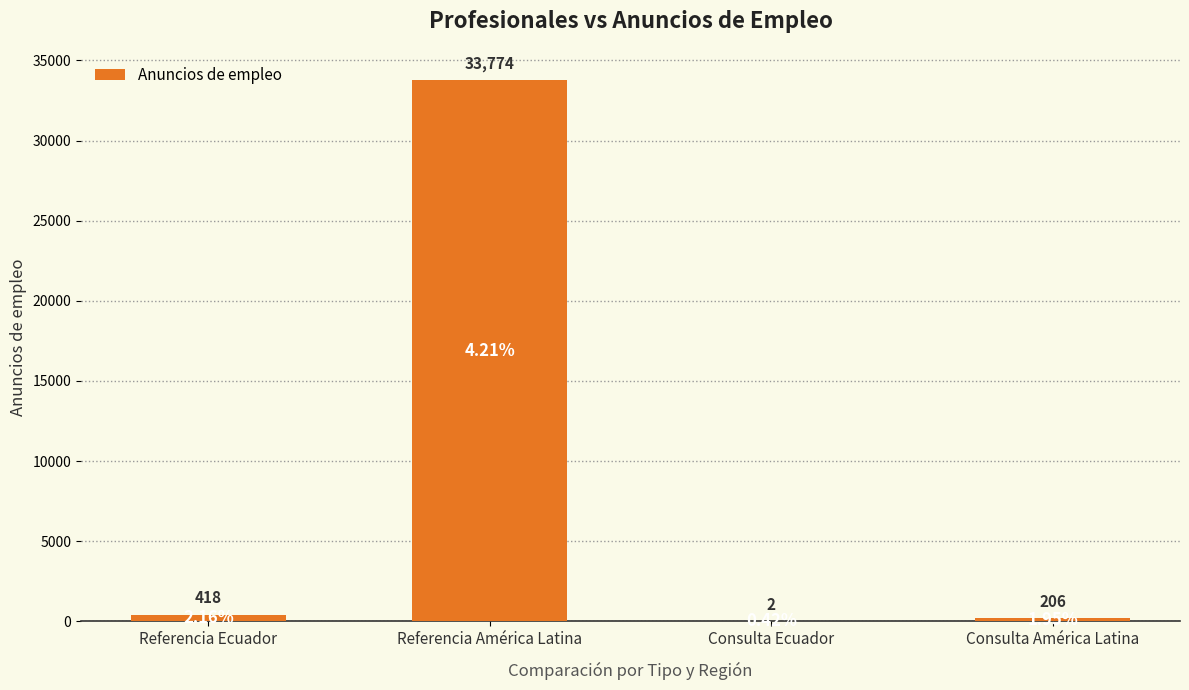

Between Referencia América Latina and Referencia Ecuador, which is larger?

Referencia América Latina